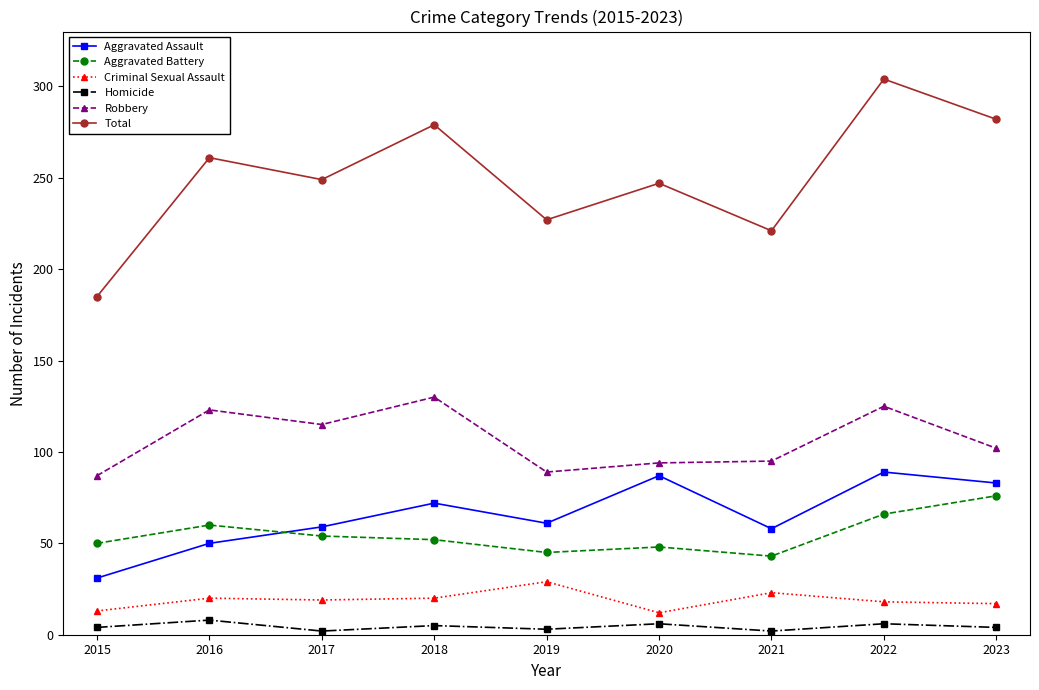

Is it true that Aggravated Assault equals 59 at 2017?

True